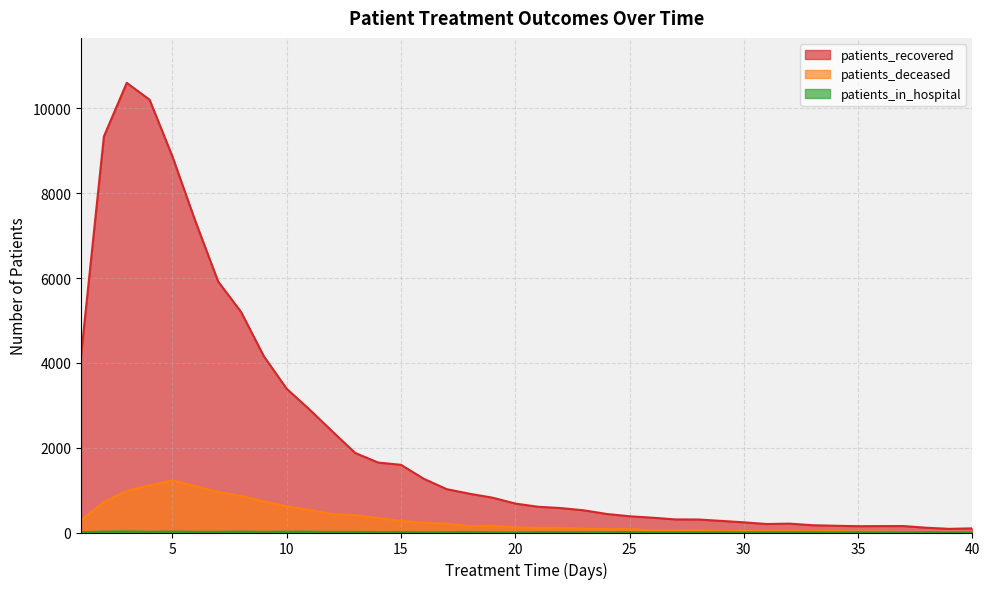

Is it true that patients_deceased equals 36 at 24?

False